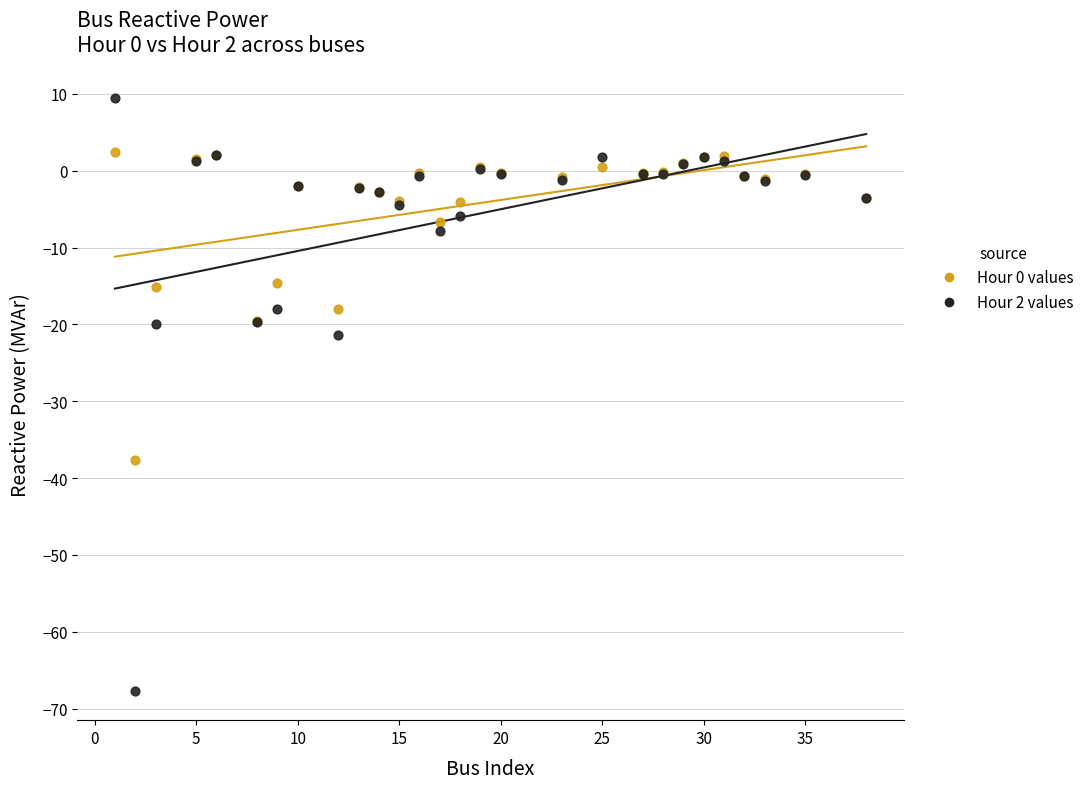

Which series reaches the maximum Y coordinate?

Hour 2 values